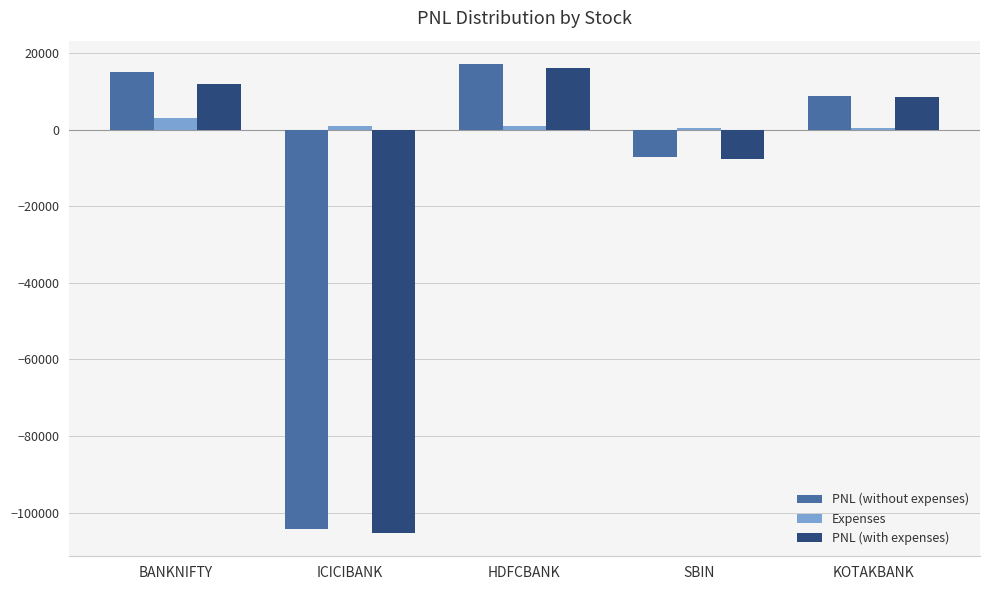

How many distinct data groups are displayed?

3